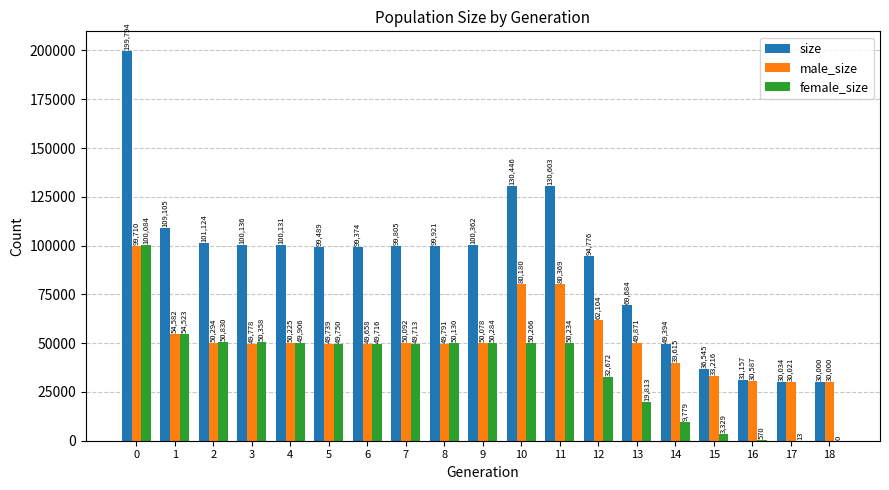

What is the maximum value shown in the chart?

199794